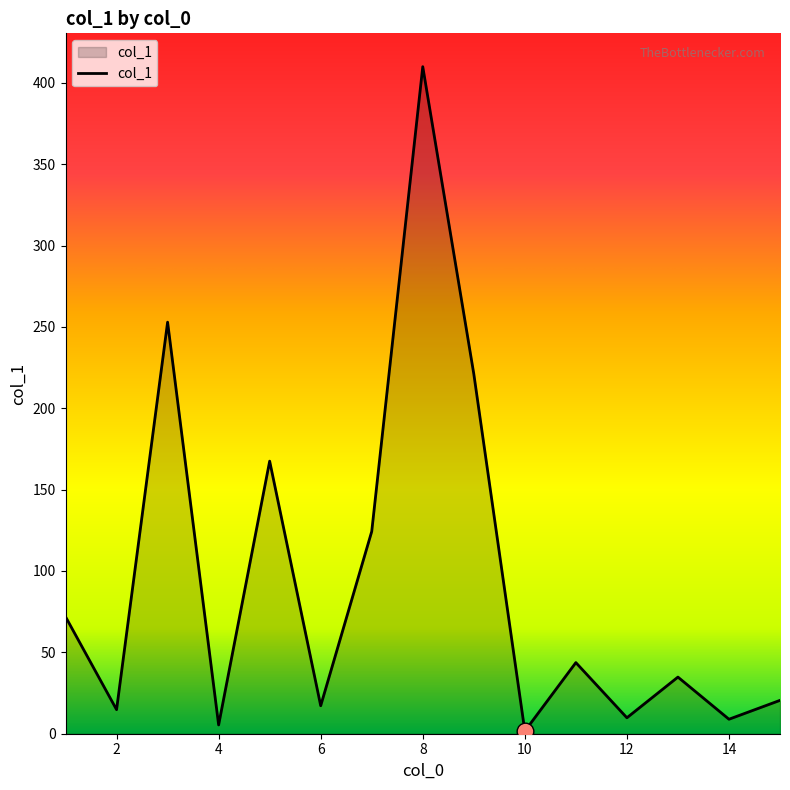

What is the greatest value displayed?

409.9